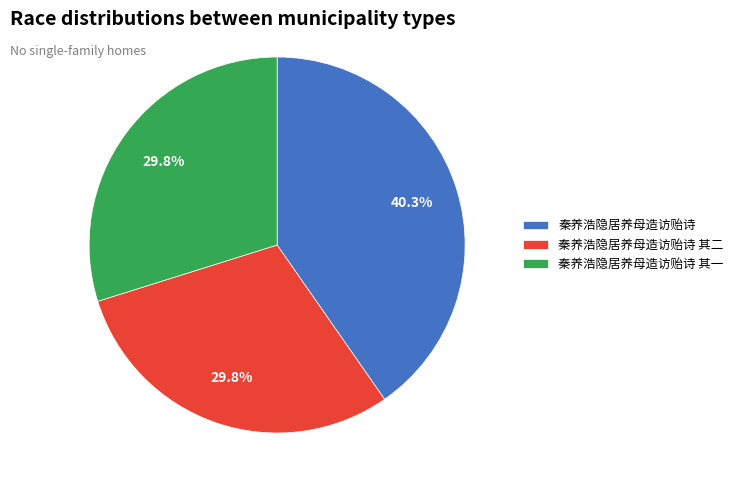

The 秦养浩隐居养母造访贻诗 slice represents 53% of the pie. True or false?

False